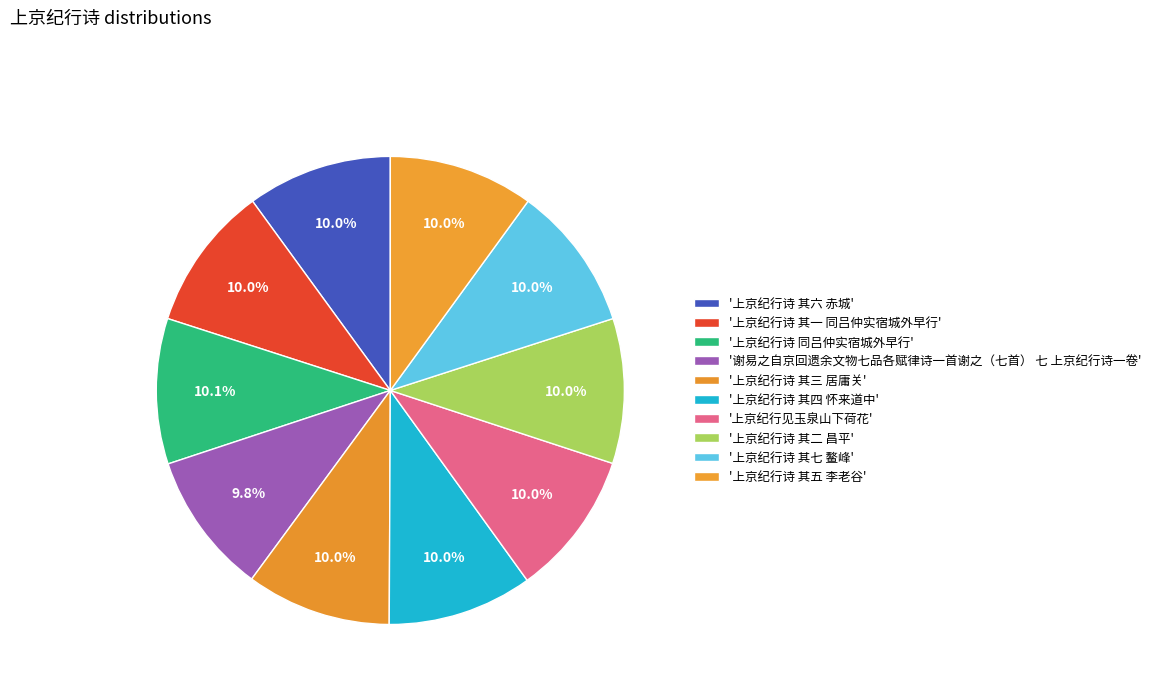

Count the number of slices in the pie.

10